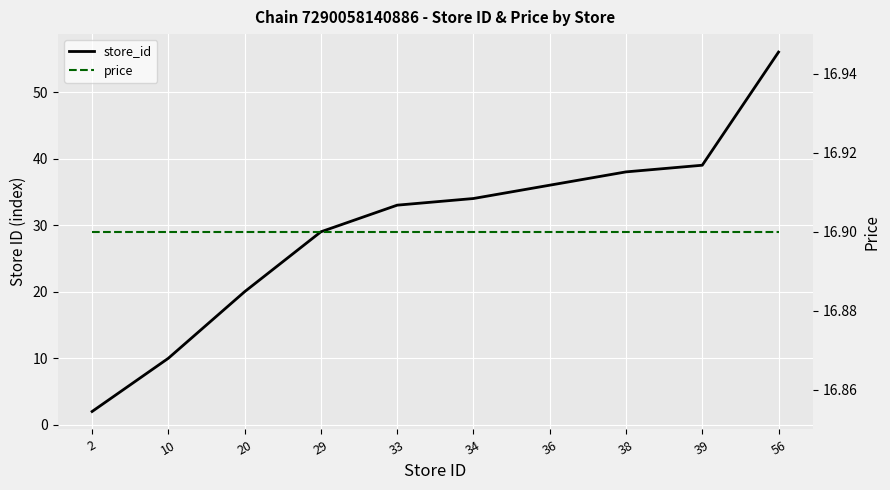

What is the value of the store_id point at the 3rd from the left?

20.0